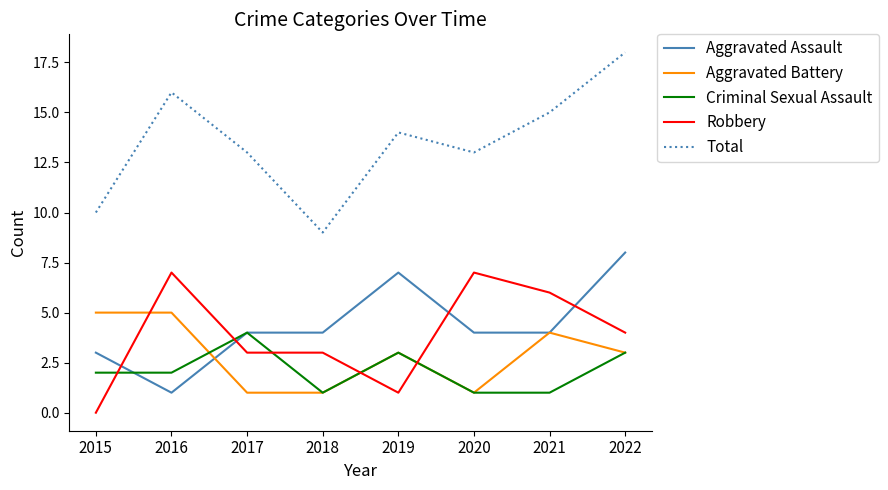

Rank the series by their maximum value, from lowest to highest.

Criminal Sexual Assault, Aggravated Battery, Robbery, Aggravated Assault, Total